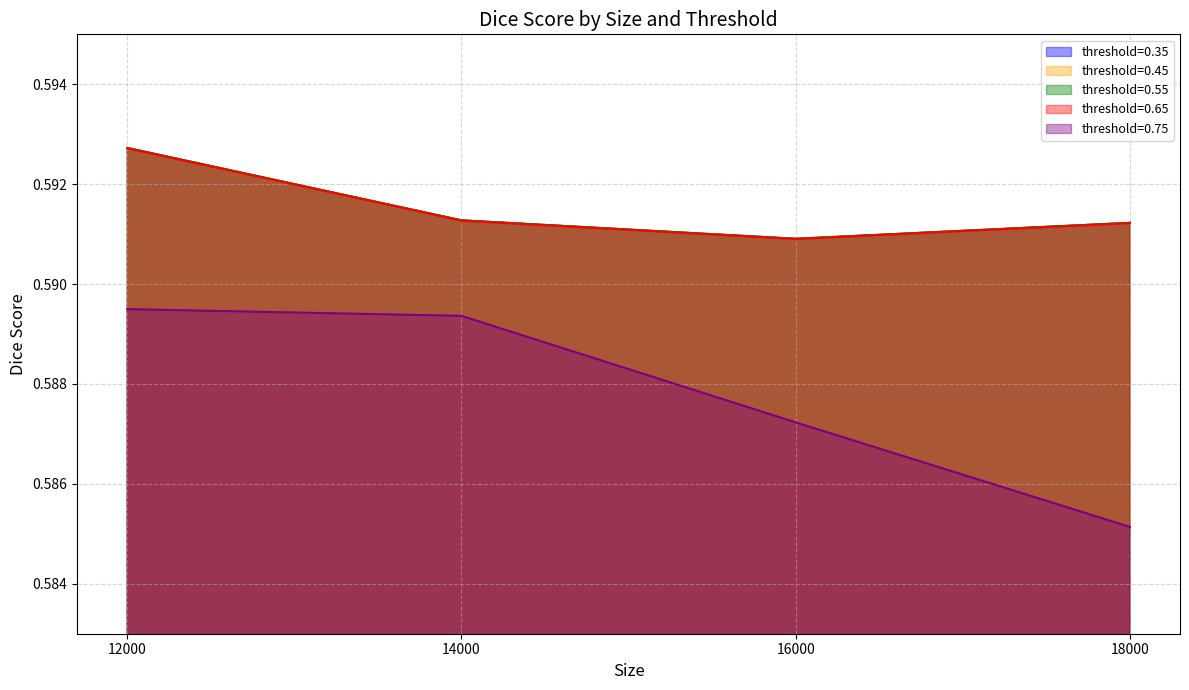

Which series has the widest spread of values?

threshold=0.75